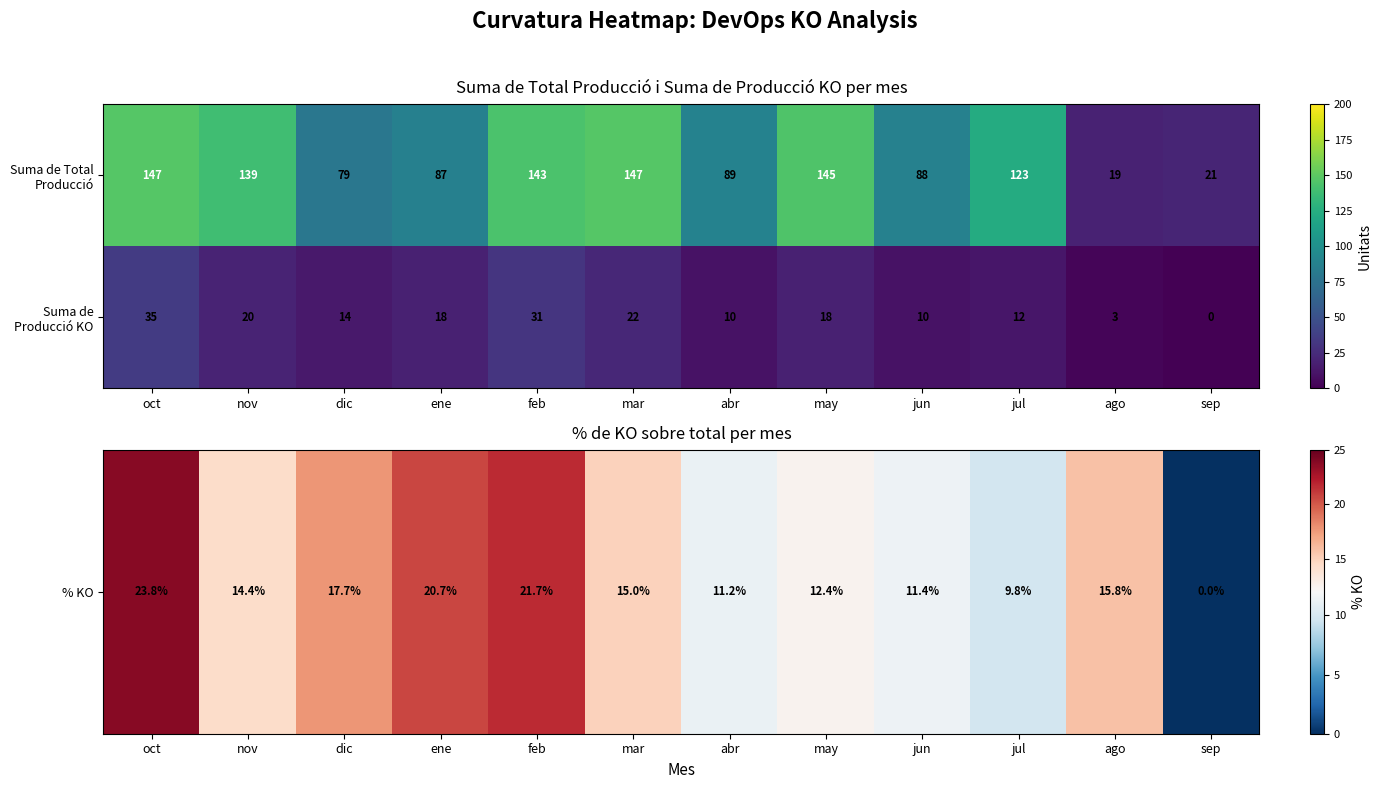

What is the greatest value displayed?

147